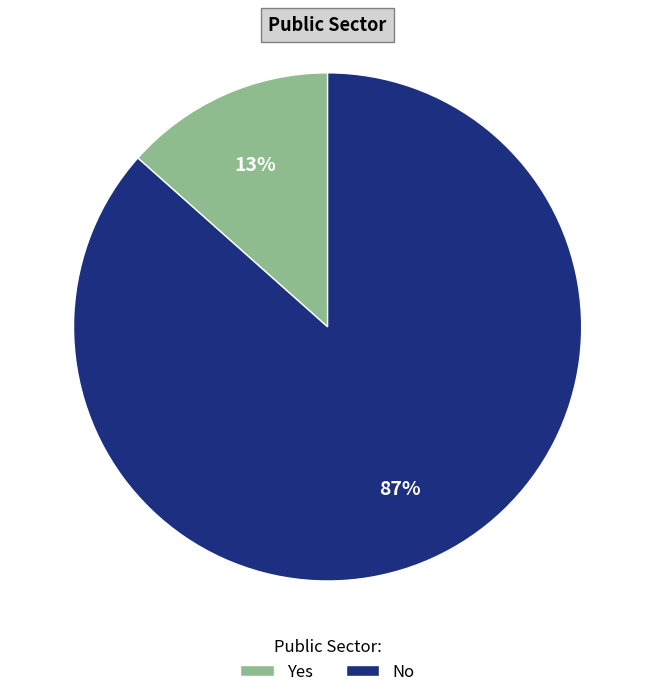

Rank the categories by value from lowest to highest.

Yes, No